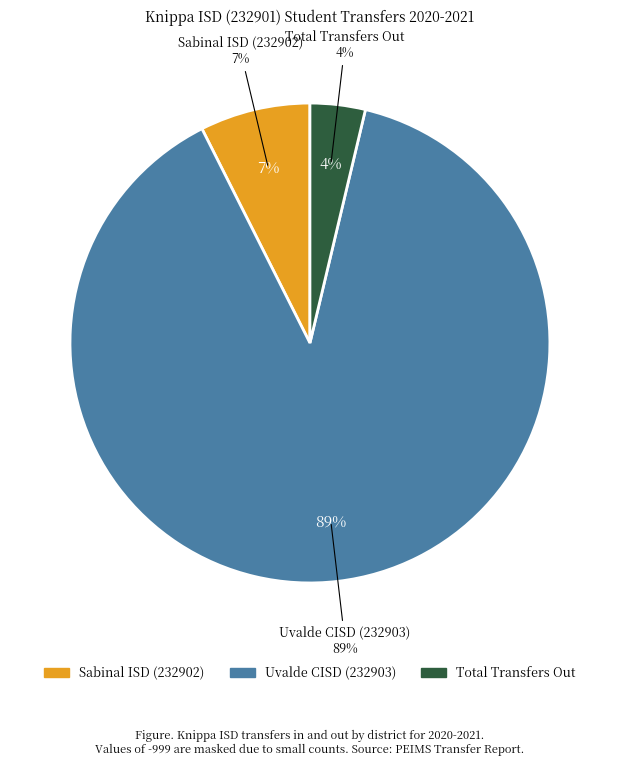

Which category has the biggest portion of the pie?

Uvalde CISD (232903)